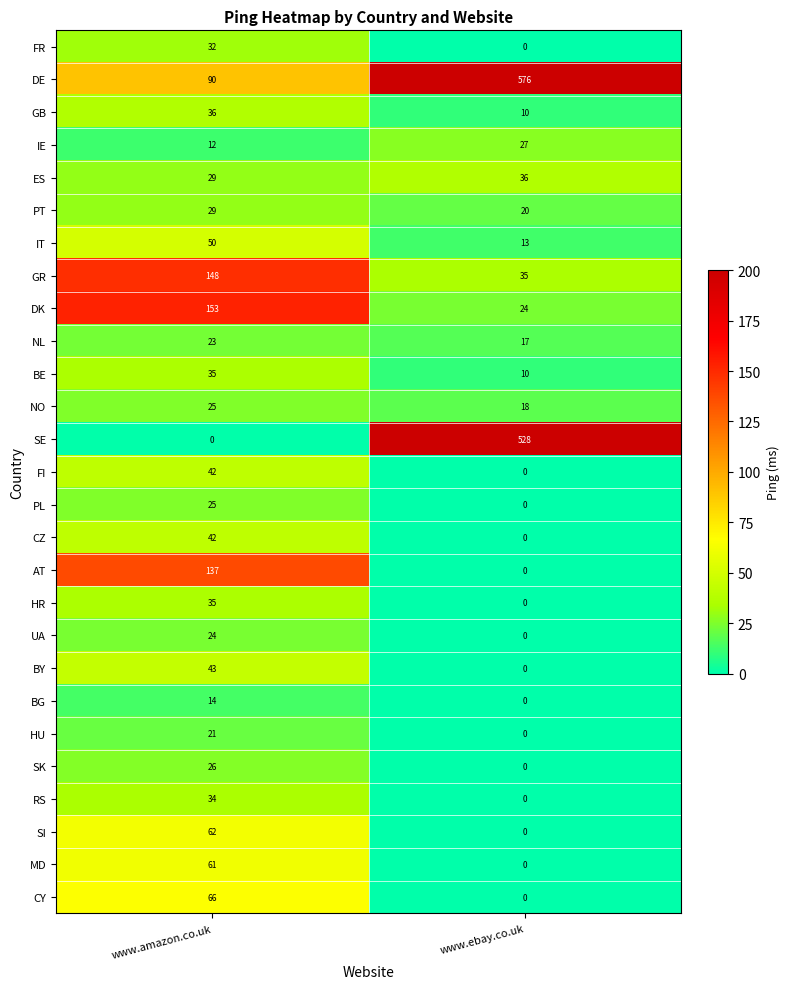

Read the FI value at www.amazon.co.uk.

42